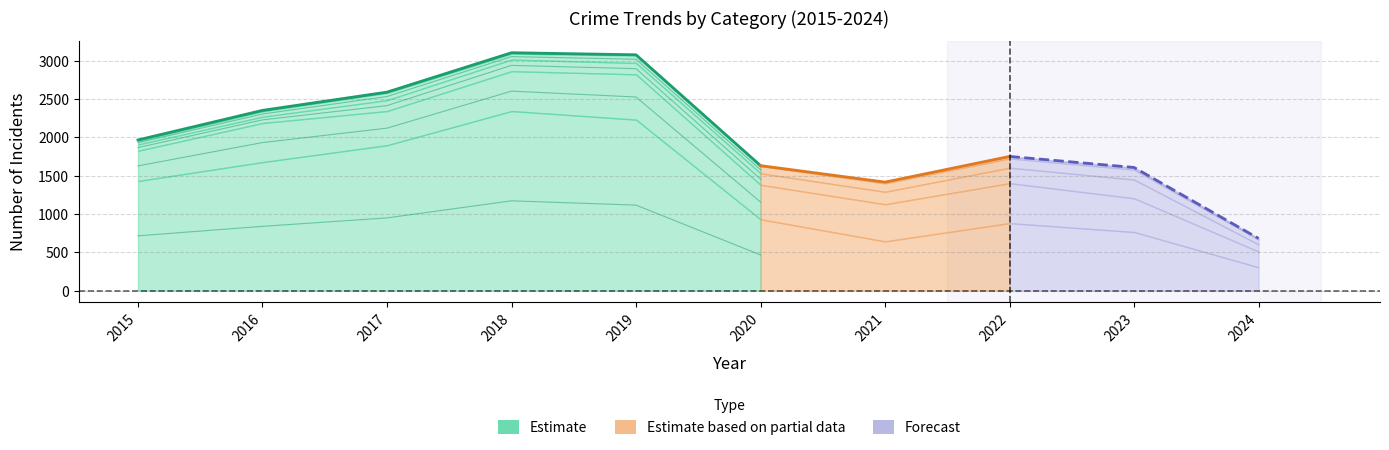

What is the difference between the highest and lowest values at 2022?

878